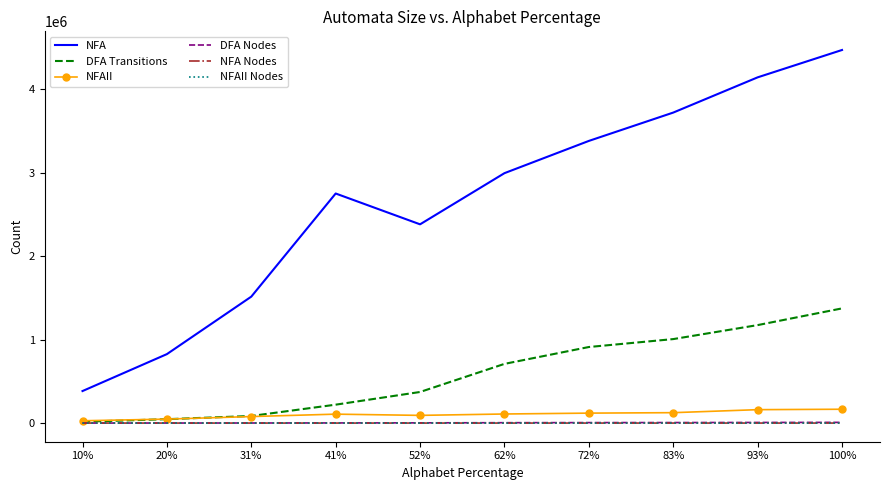

Read the DFA Nodes value at 93%, to the nearest 50.

7150